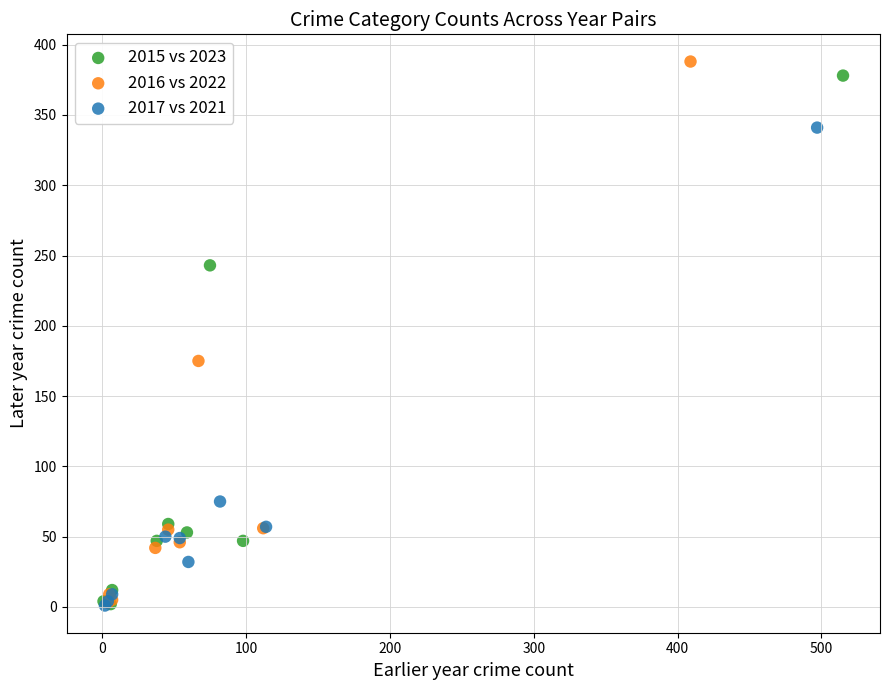

Which series has the largest Y range (max minus min)?

2016 vs 2022